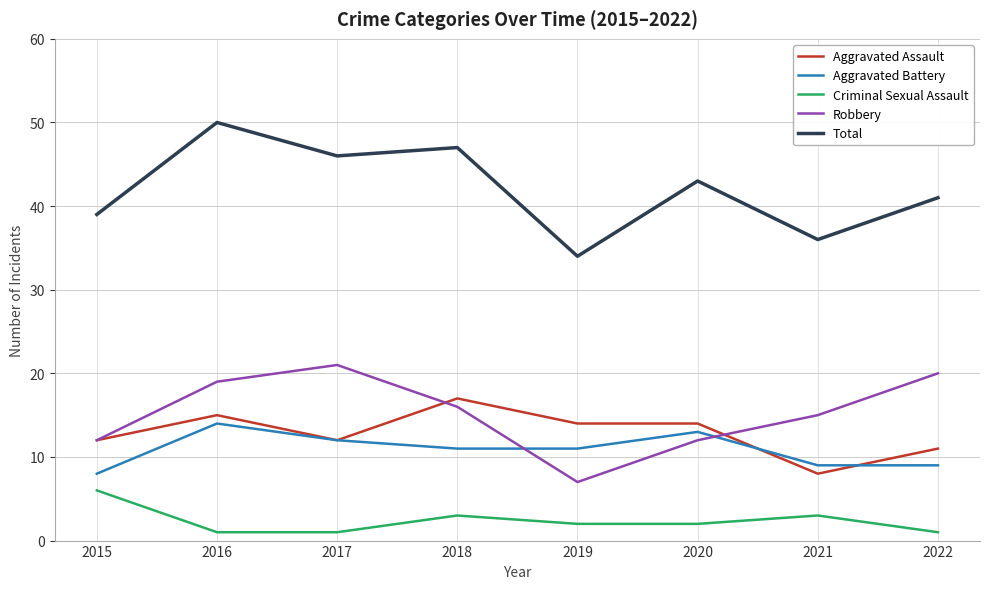

True or false: Criminal Sexual Assault and Total intersect in this chart.

False